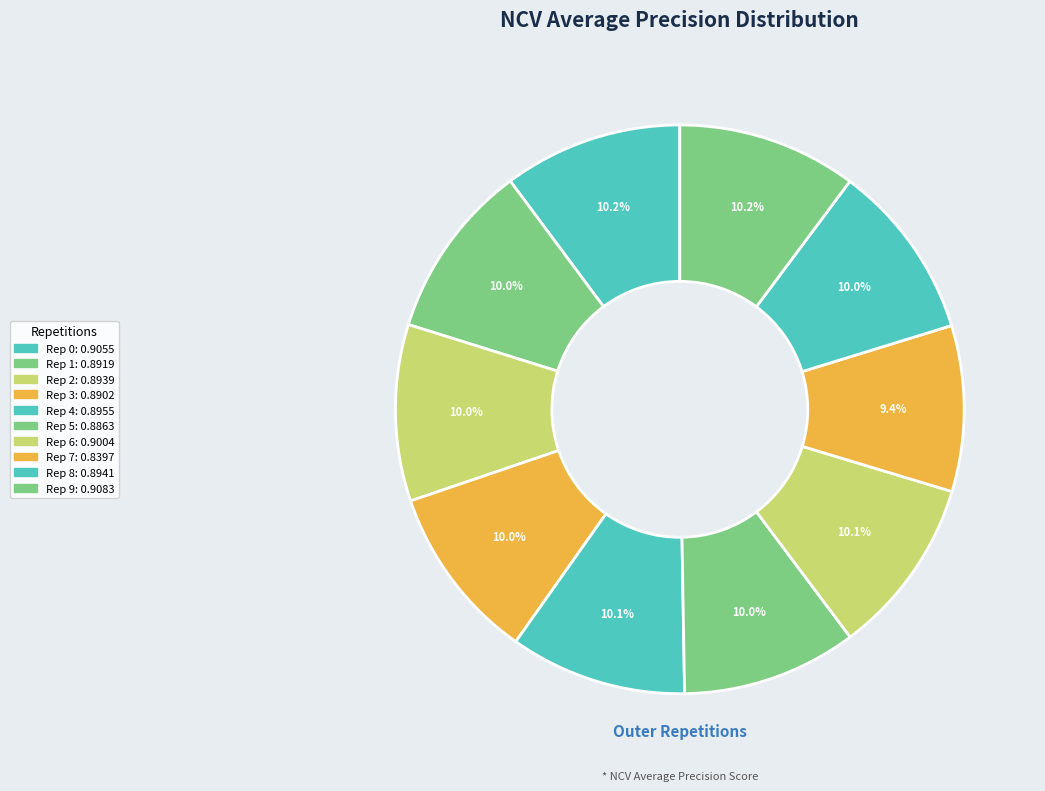

How many segments does this pie chart have?

10